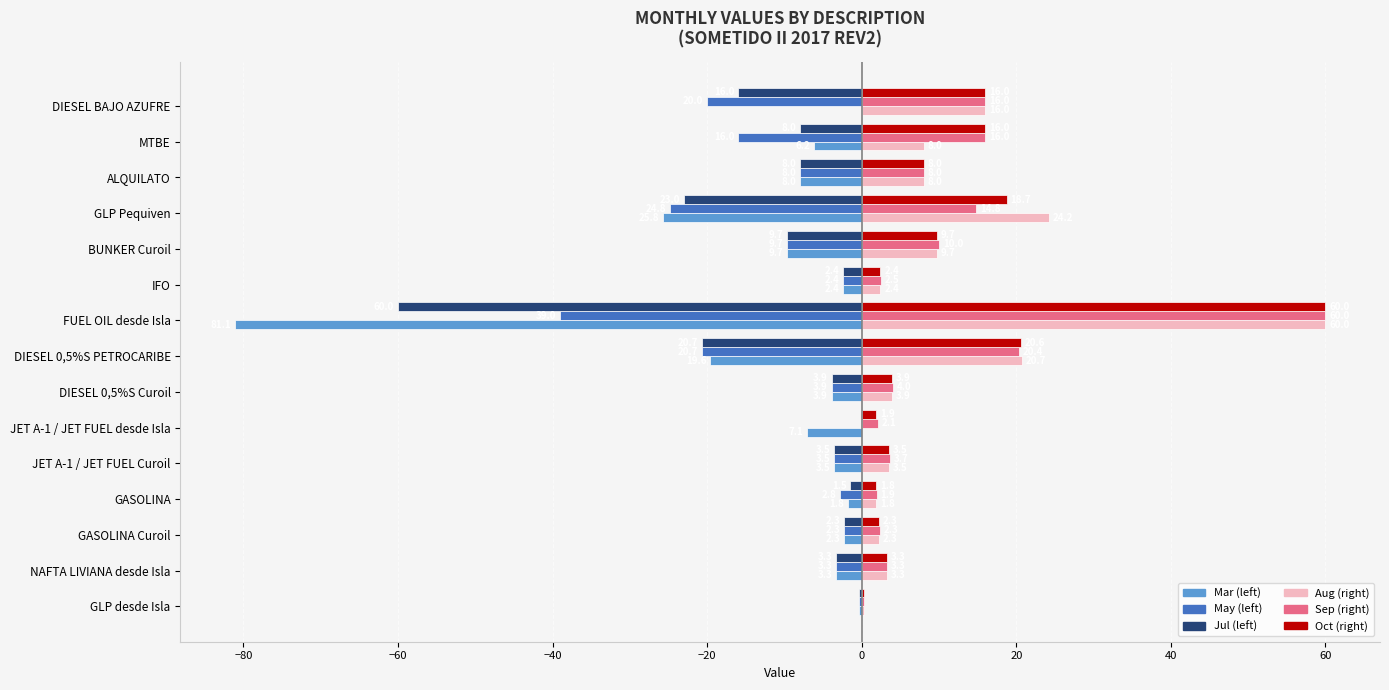

At which category is the sum across all series the highest?

DIESEL BAJO AZUFRE